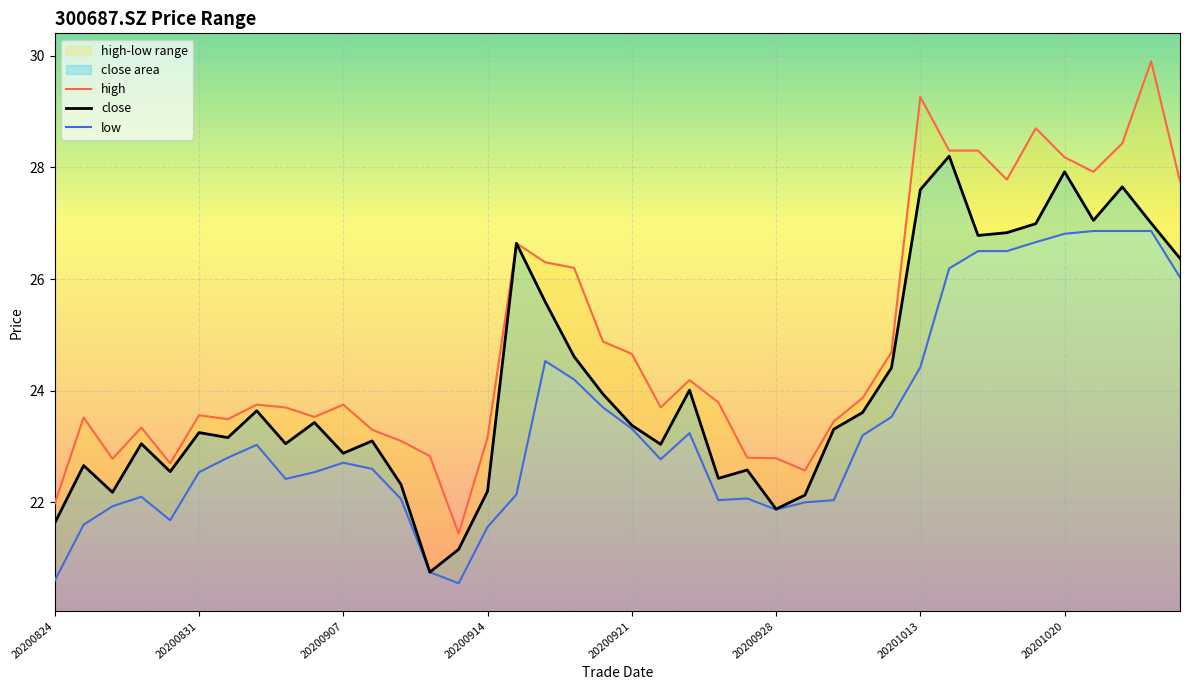

The value of close at 20201020 is 10.0. True or false?

False